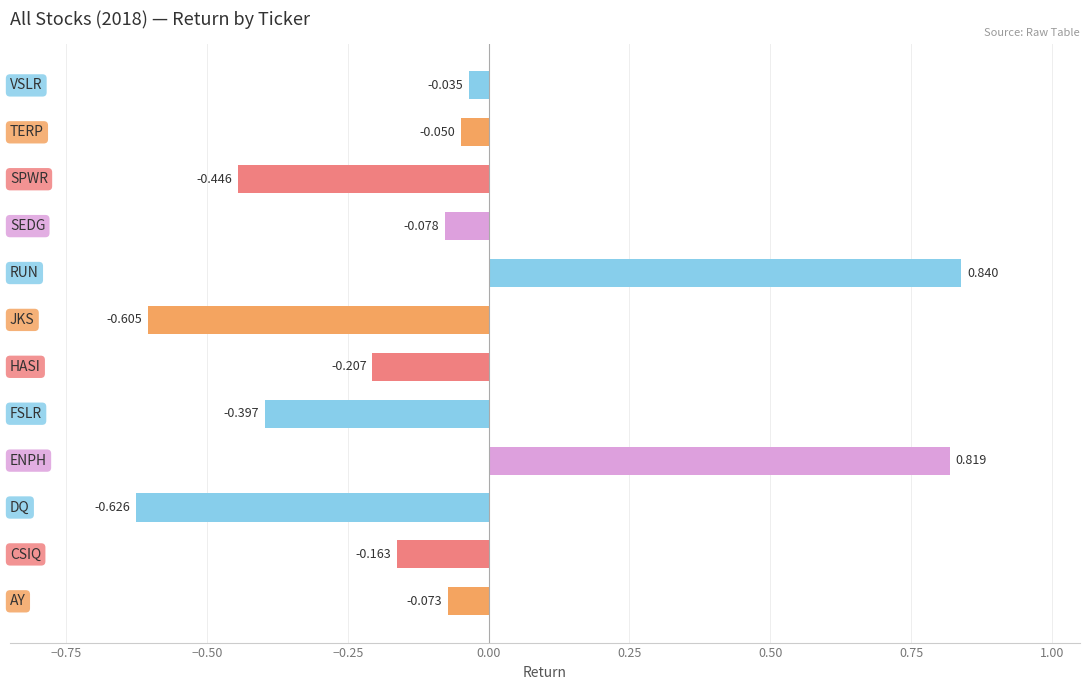

What is the average value?

-0.1